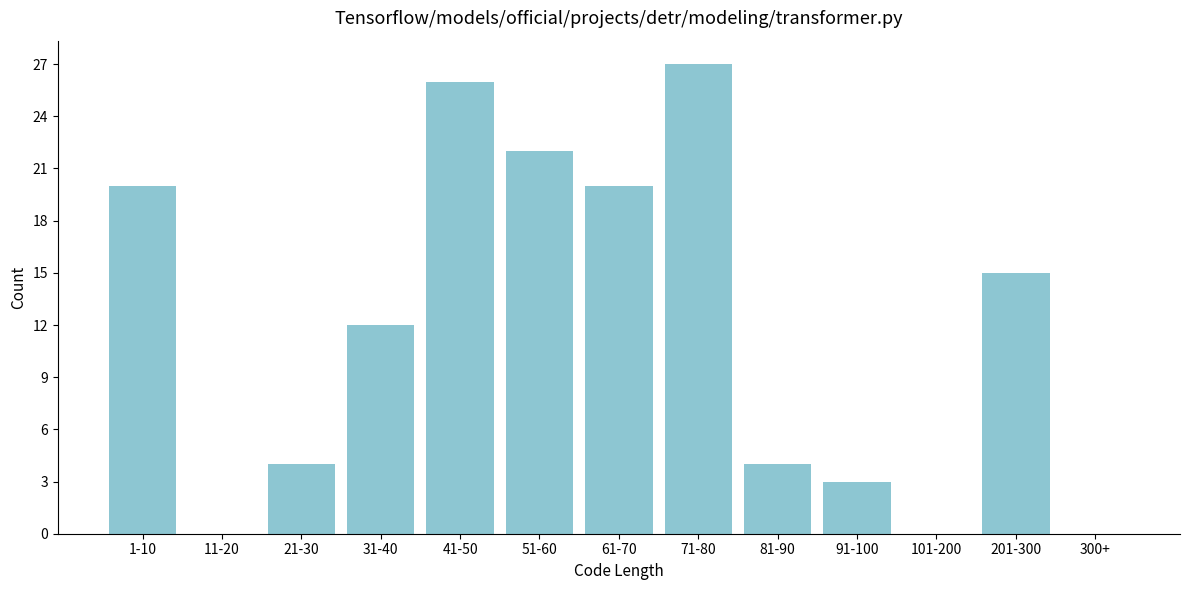

Reading left to right, extract all data points from this chart.

1-10=20	11-20=0	21-30=4	31-40=12	41-50=26	51-60=22	61-70=20	71-80=27	81-90=4	91-100=3	101-200=0	201-300=15	300+=0